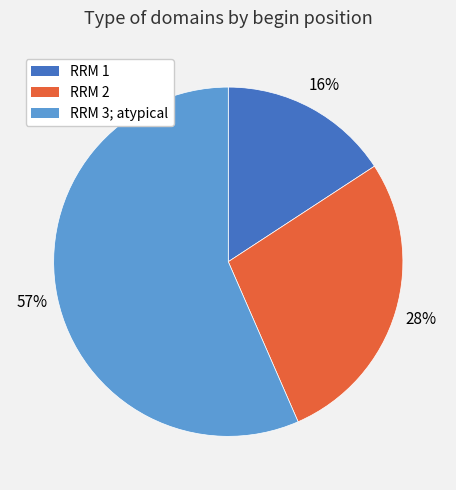

How many segments does this pie chart have?

3